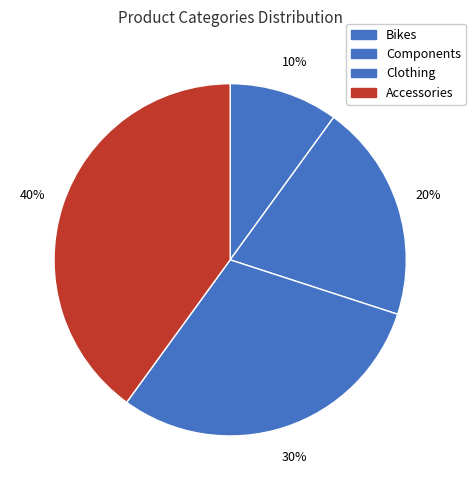

Count the number of slices in the pie.

4